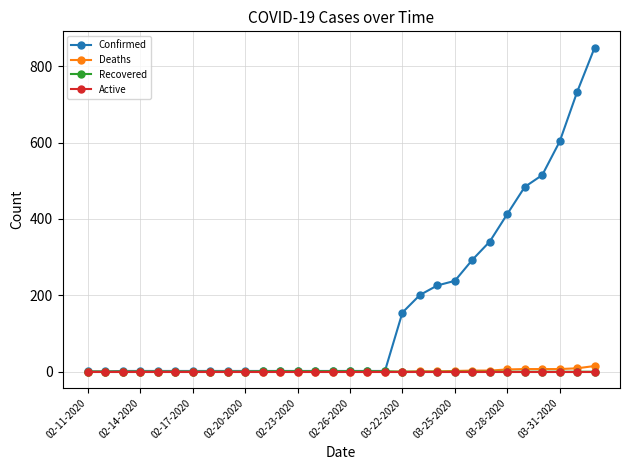

What is the greatest value displayed?

849